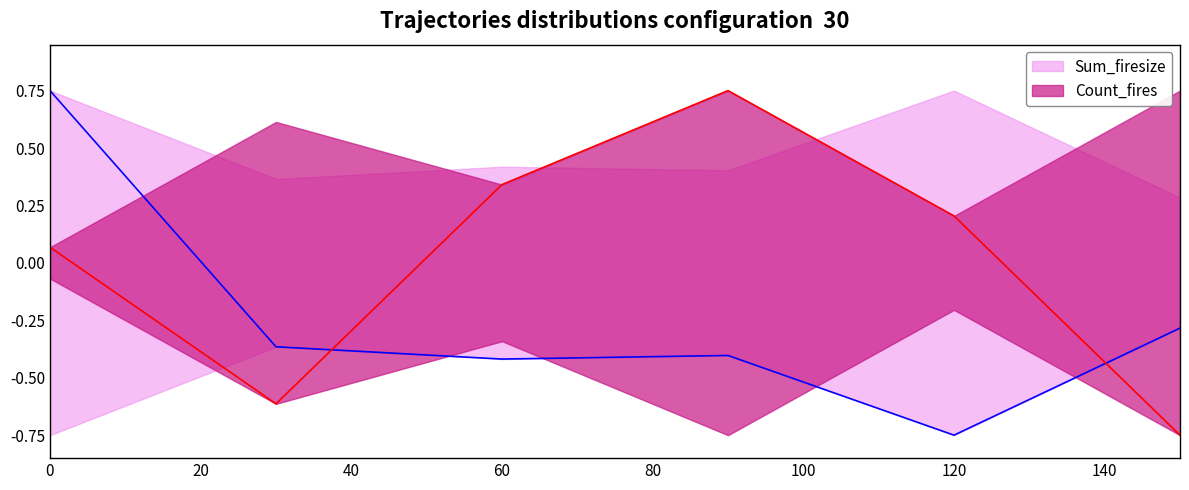

Does the chart display data point markers on the line(s)?

No